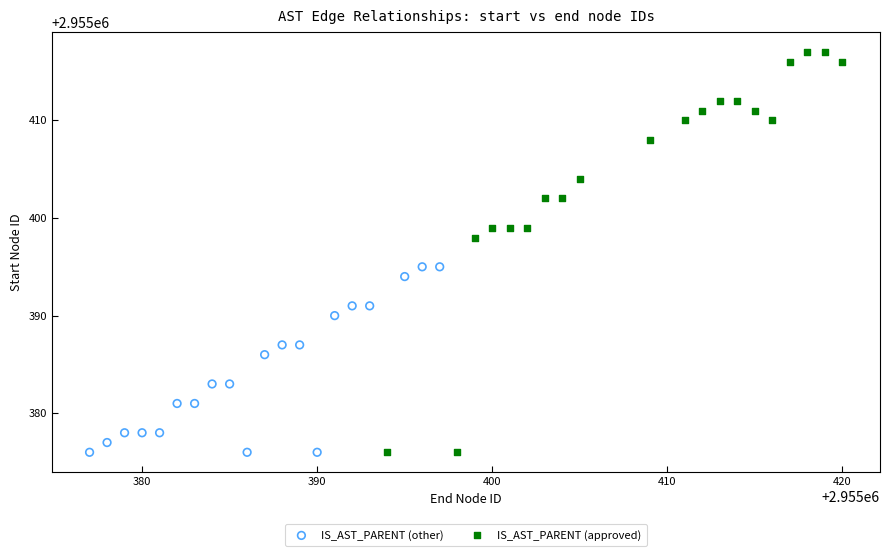

Which series has the widest spread of Y values?

IS_AST_PARENT (approved)